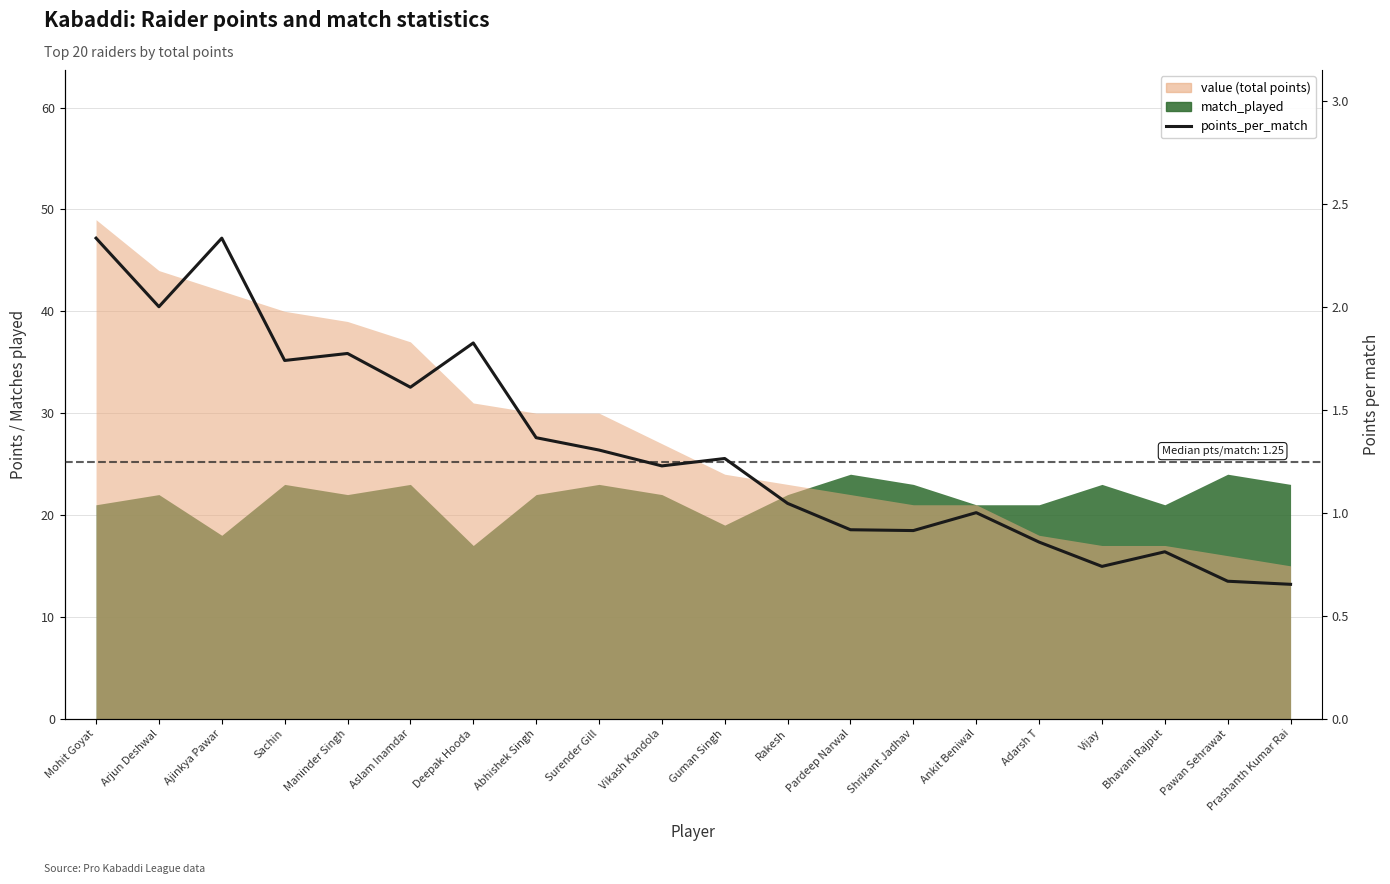

The chart shows a value of 0.9 at Shrikant Jadhav. True or false?

True